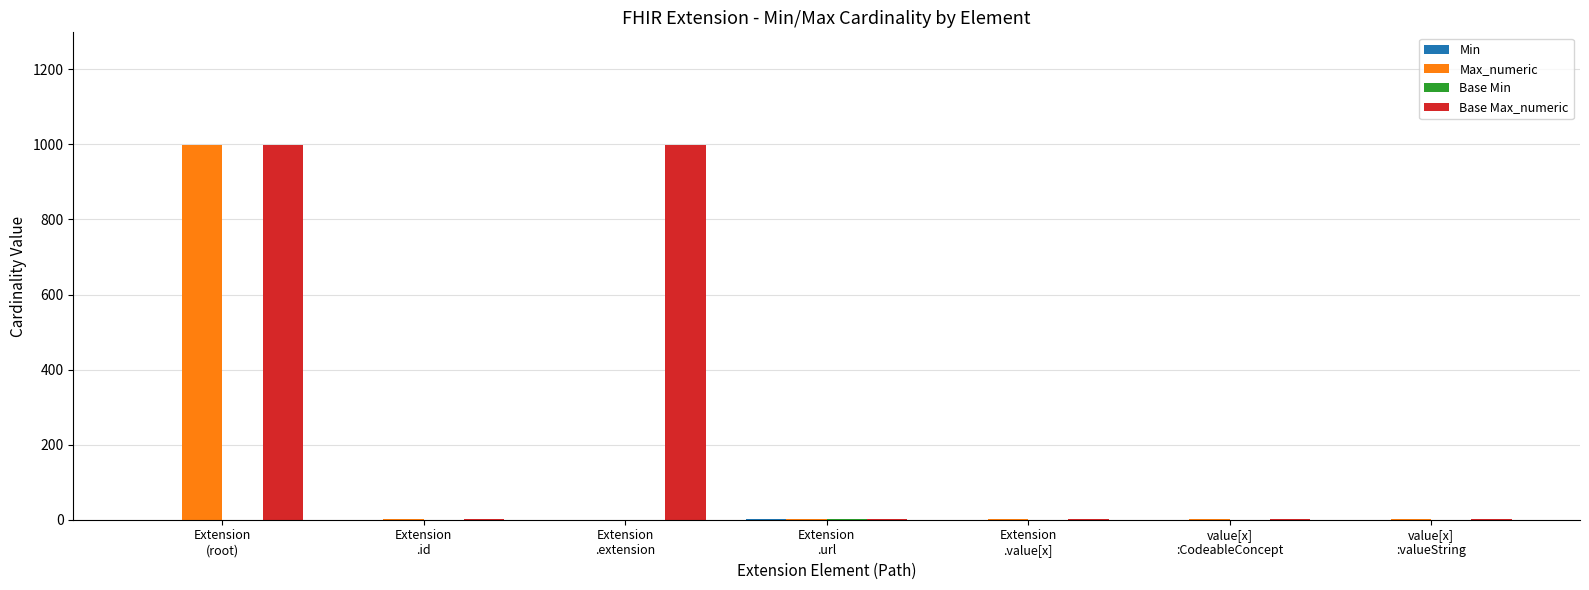

What is the sum of all Max_numeric values?

1004